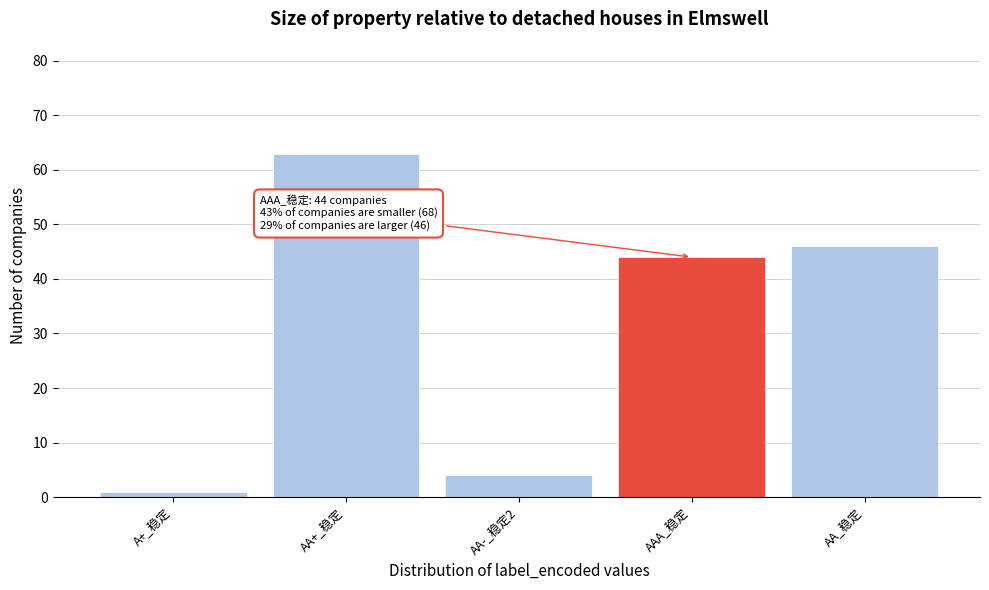

Reading left to right, list all the values displayed in this chart.

1	63	4	44	46